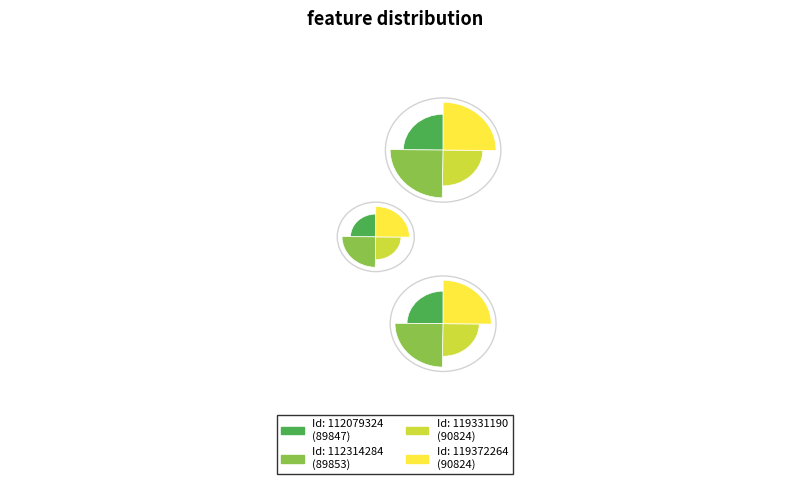

How many segments does this pie chart have?

4